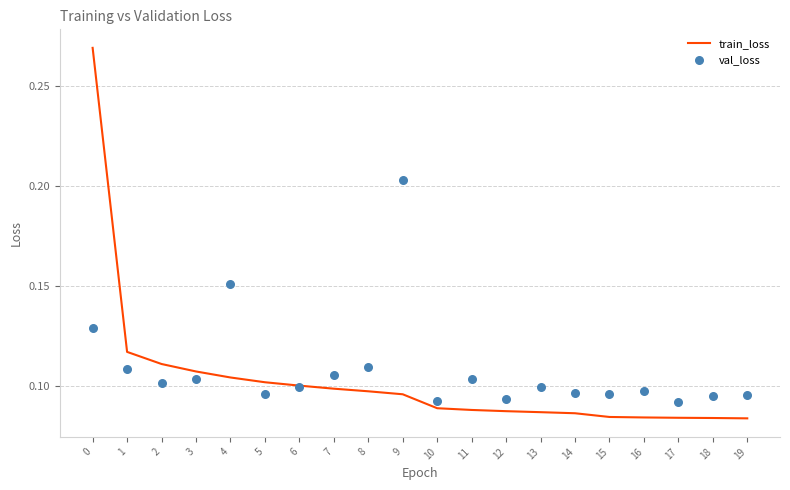

Which series has the largest total across all categories?

val_loss